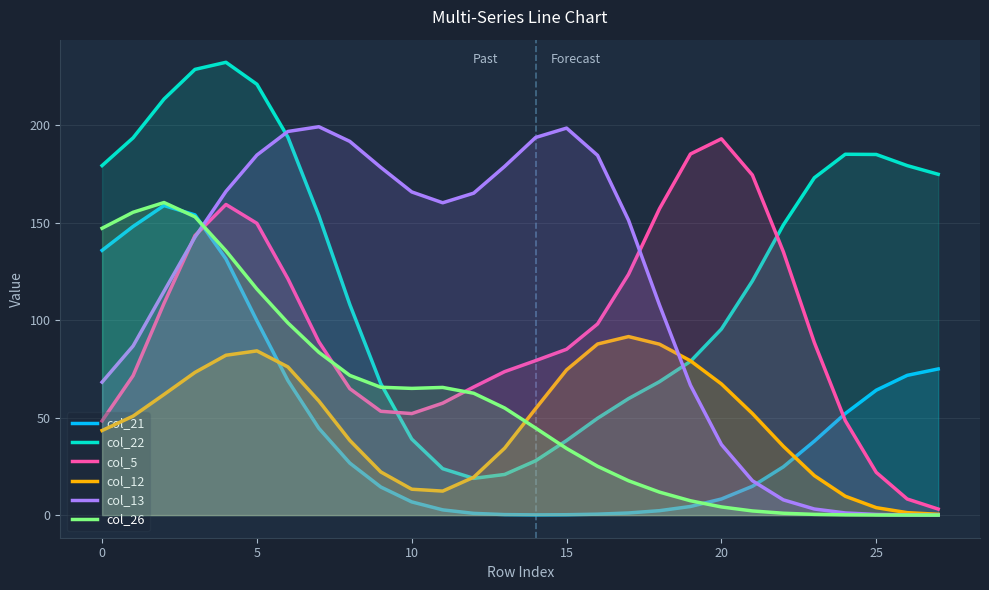

Which series has the largest total across all categories?

col_22